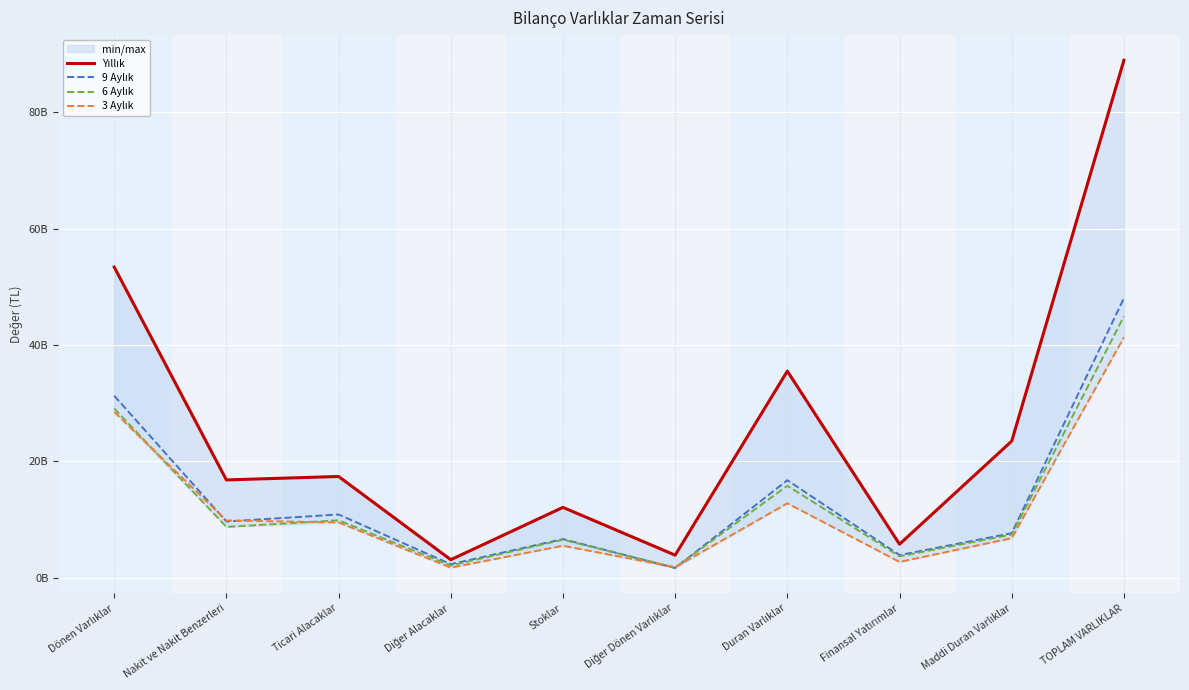

What are all the series names shown in the legend?

Yıllık, 9 Aylık, 6 Aylık, 3 Aylık